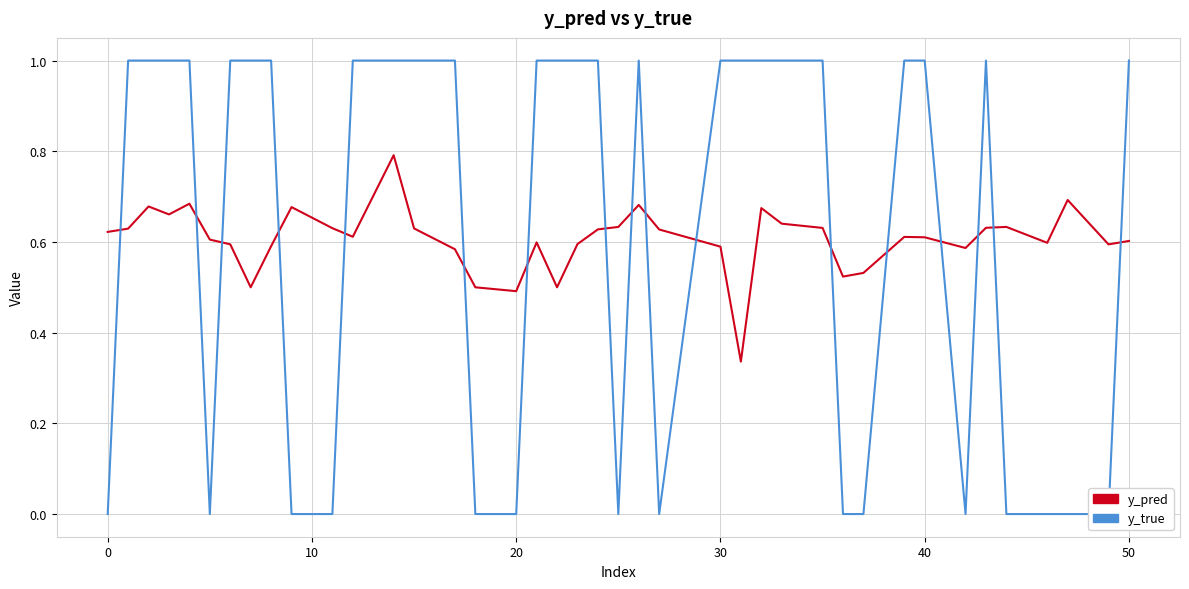

Does the chart display data point markers on the line(s)?

No